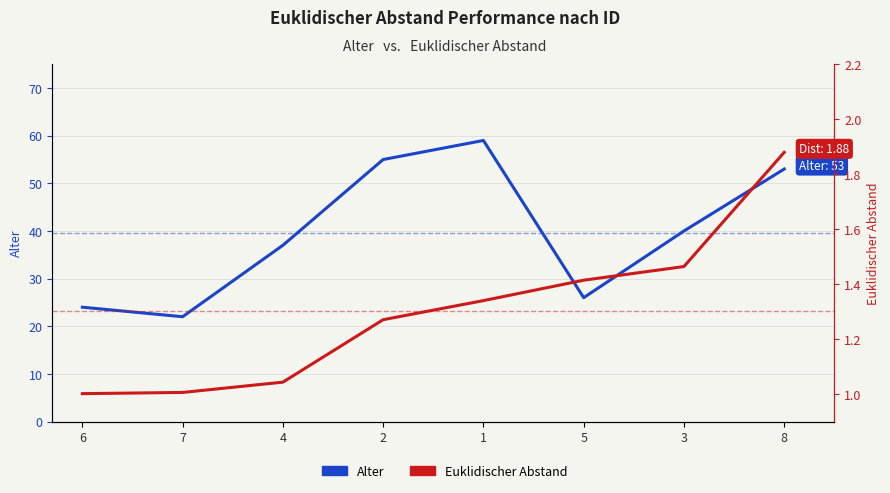

Which series changed the most between 7 and 4?

Alter